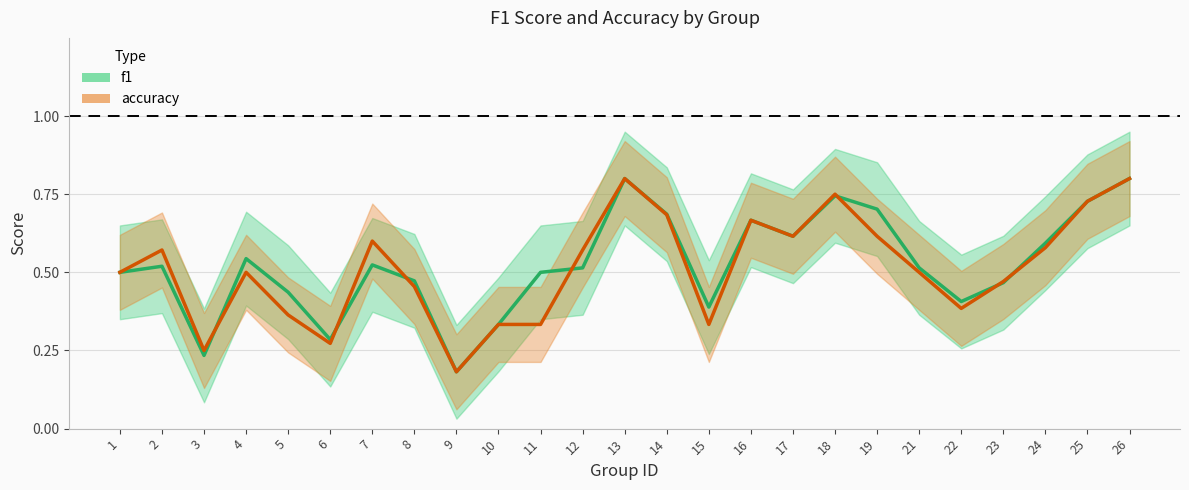

Rank the series at 25 from highest to lowest value.

f1, accuracy